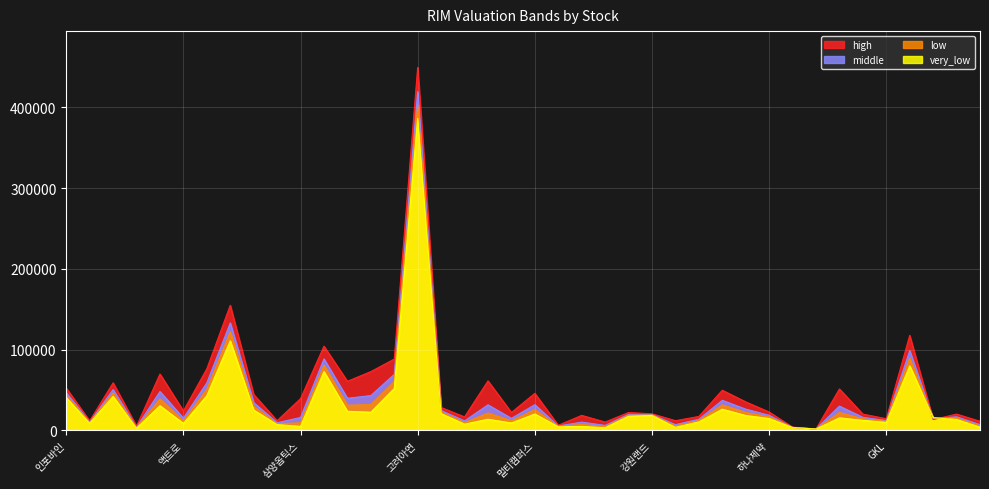

How many series are shown in this chart?

4